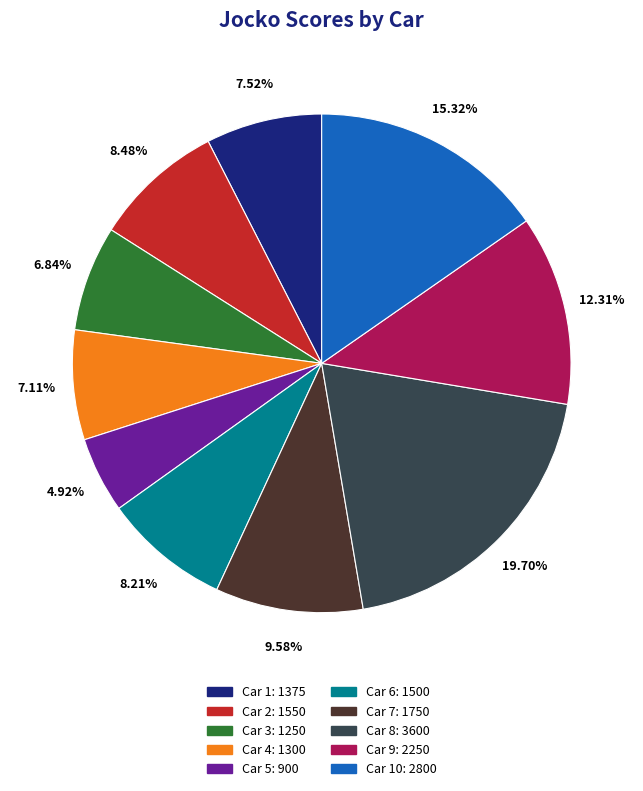

Is there any slice that represents more than half of the pie?

No